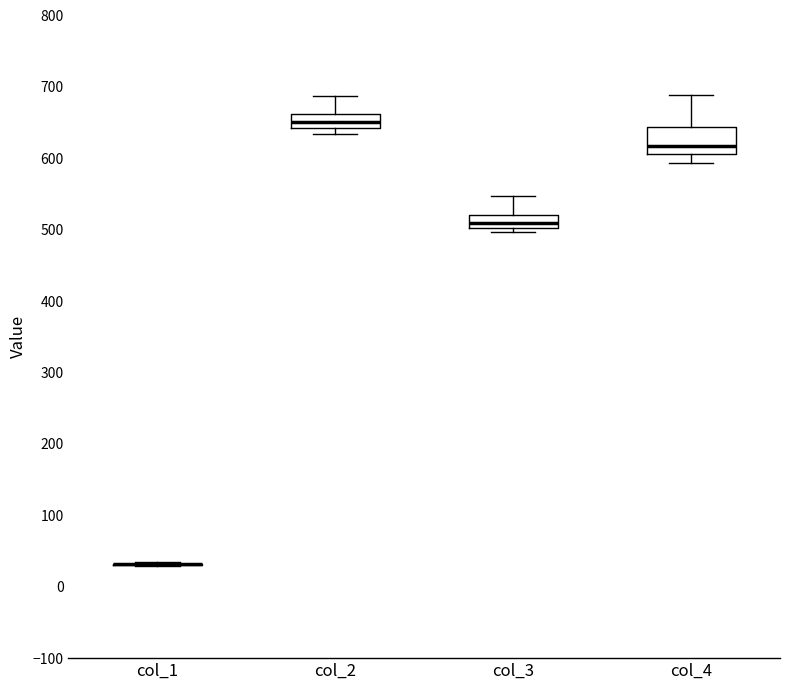

Reading left to right, read every box against the y-axis: the position of its median line, the range the box covers, and the ends of its whiskers. The values are not printed on the chart, so give them approximately, as read against the axis.

col_1: box collapsed to a line at 30, whiskers 30 to 30
col_2: median 650, box 640 to 660, whiskers 630 to 690
col_3: median 510, box 500 to 520, whiskers 500 (just below the box's lower edge) to 550
col_4: median 620, box 610 to 640, whiskers 590 to 690